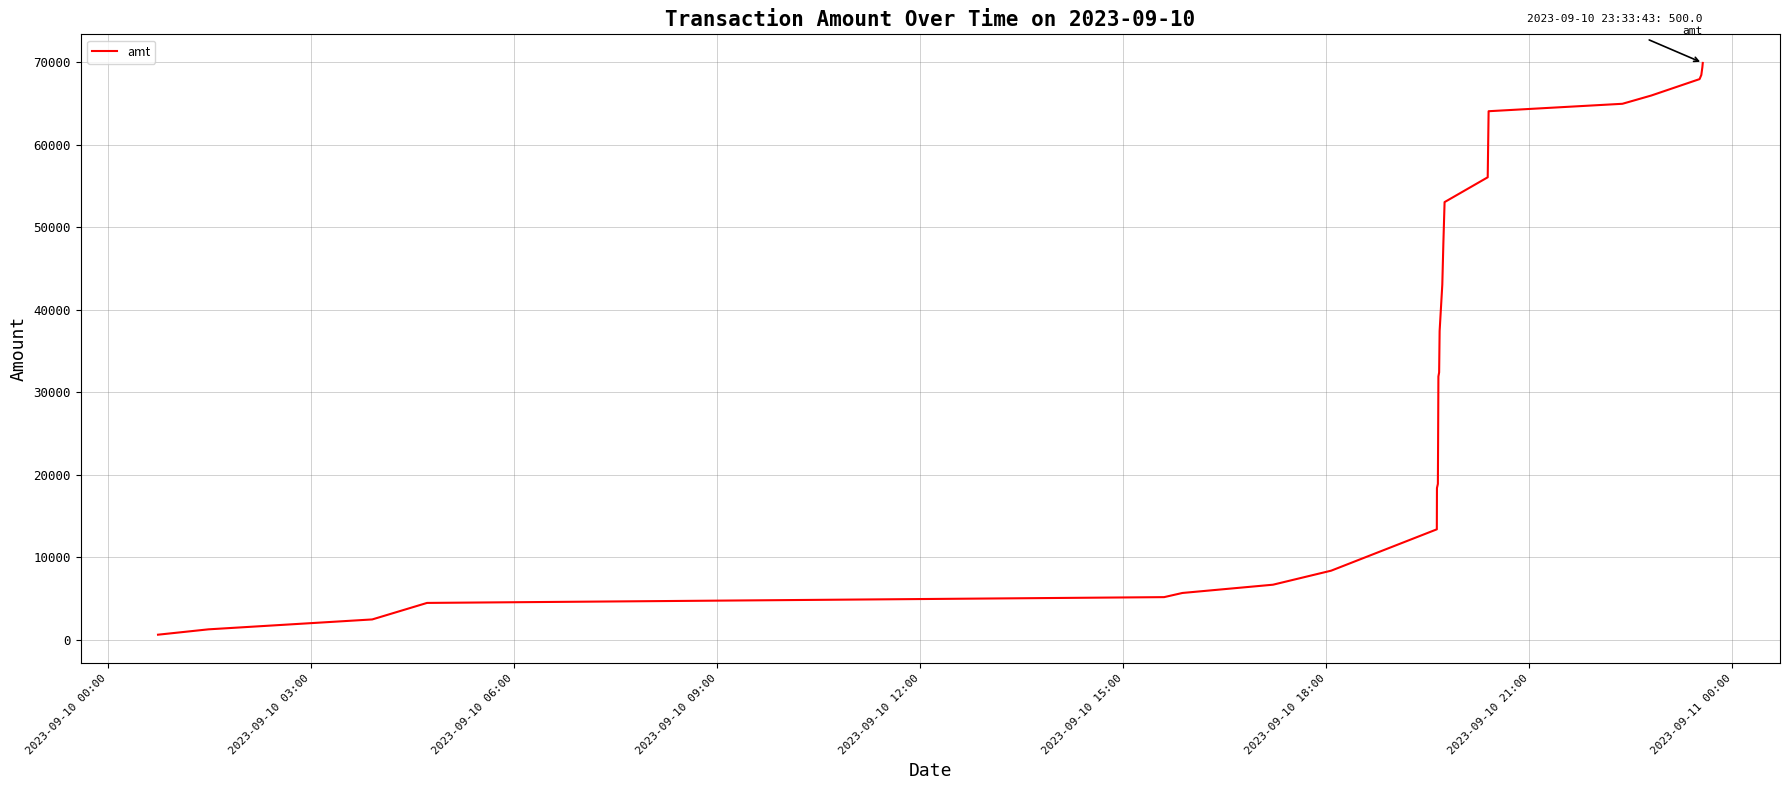

Is this an area chart (filled region under the line)?

No